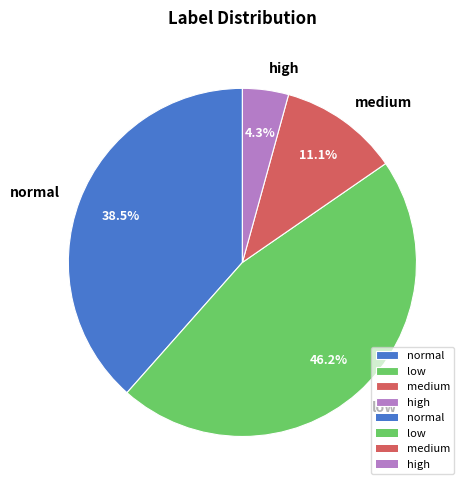

To the nearest percent, what is the combined percentage of medium and low?

57%